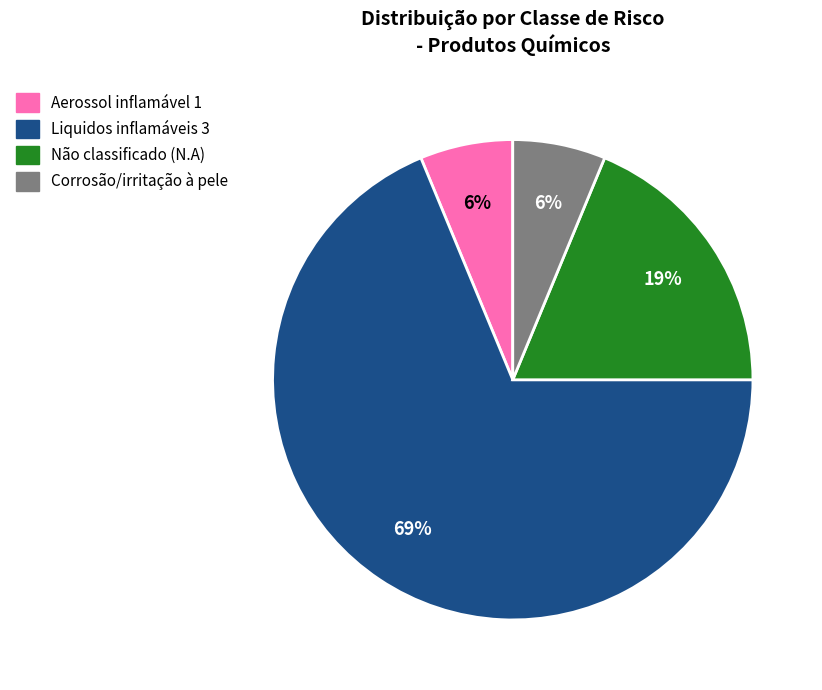

To the nearest percent, what portion does Não classificado (N.A) represent?

19%